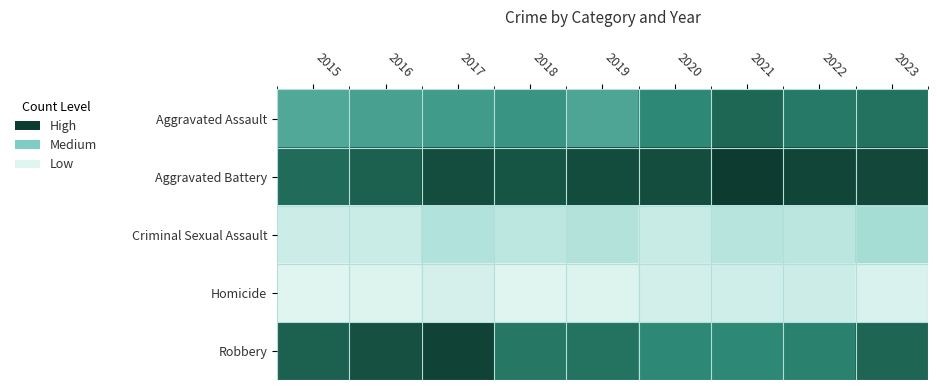

Which series has the widest spread of values?

Robbery